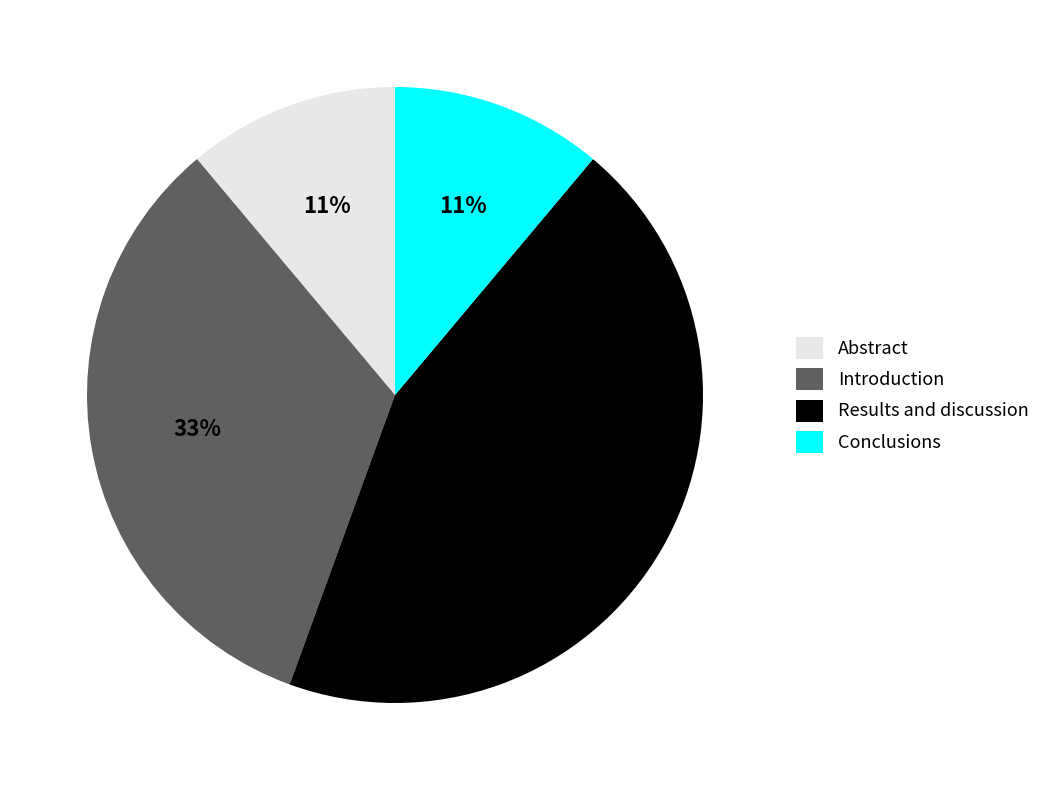

To the nearest percent, what portion does Conclusions represent?

11%